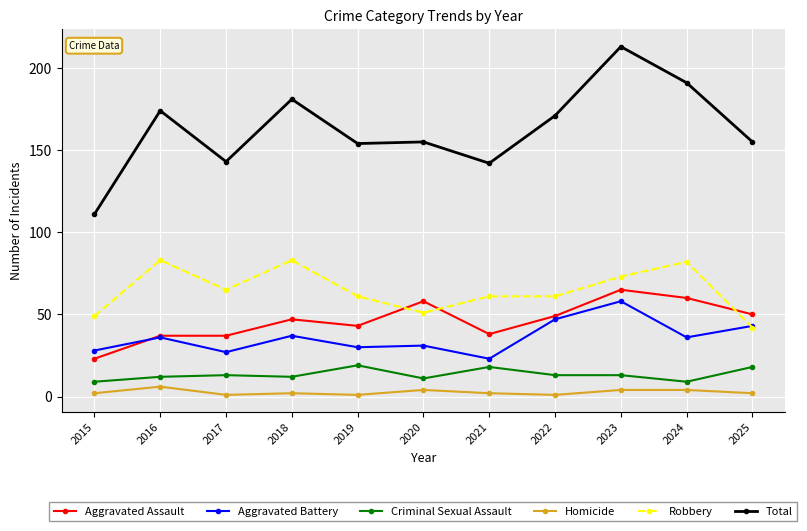

What is the value of the Aggravated Assault point at the 6th from the left?

58